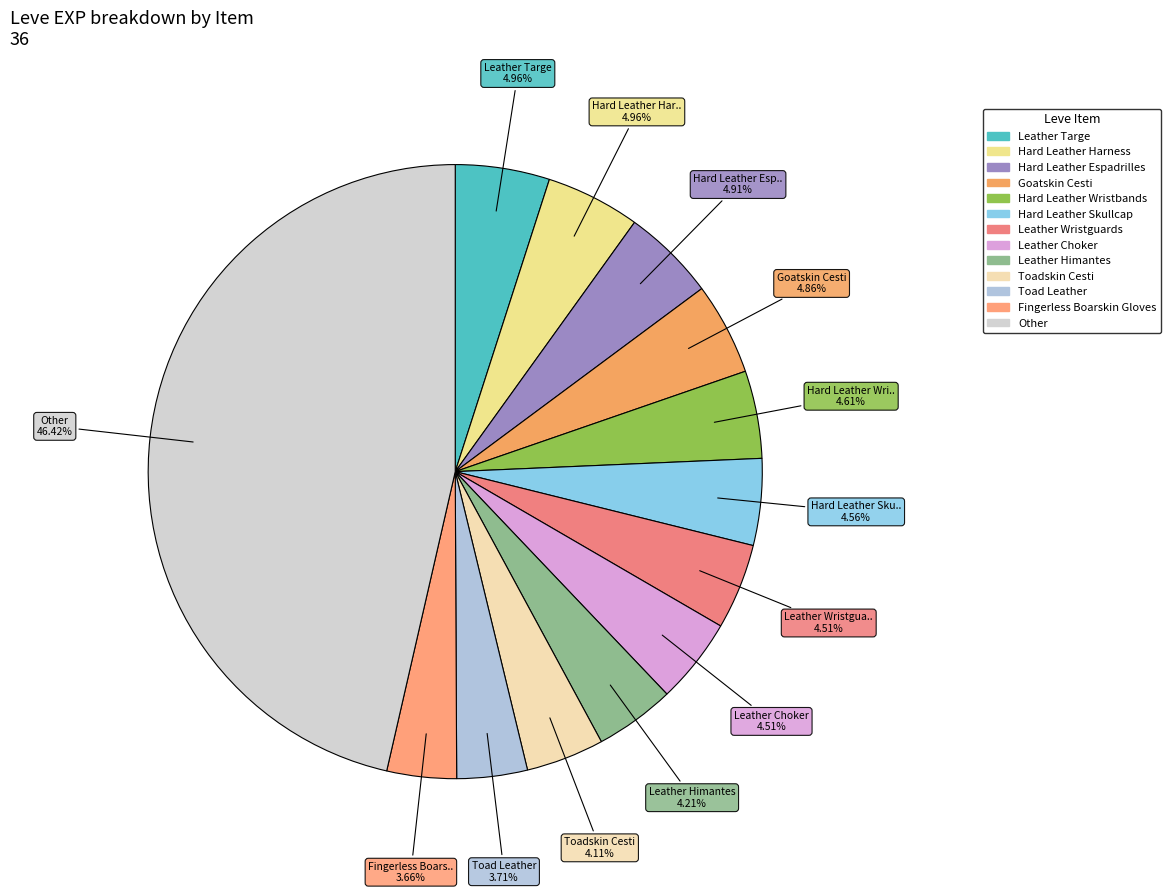

Count the number of slices in the pie.

13